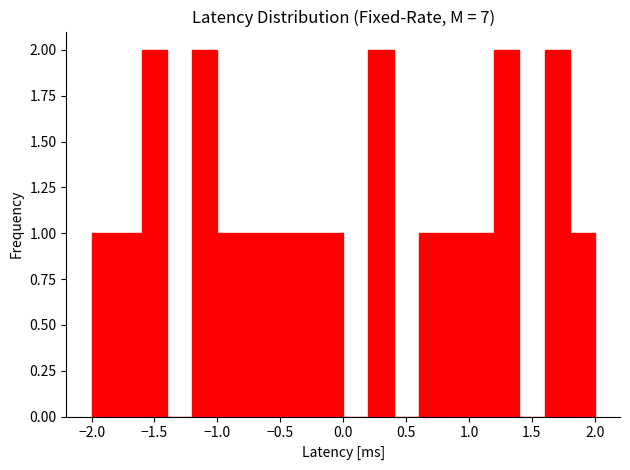

Reading left to right, transcribe this chart: for each bar, give the range it covers on the x-axis and its height. The values are not printed on the chart, so give them approximately, as read against the axis.

-2.0 to -1.8: 1
-1.8 to -1.6: 1
-1.6 to -1.4: 2
-1.4 to -1.2: 0
-1.2 to -1.0: 2
-1.0 to -0.8: 1
-0.8 to -0.6: 1
-0.6 to -0.4: 1
-0.4 to -0.2: 1
-0.2 to 0.0: 1
0.0 to 0.2: 0
0.2 to 0.4: 2
0.4 to 0.6: 0
0.6 to 0.8: 1
0.8 to 1.0: 1
1.0 to 1.2: 1
1.2 to 1.4: 2
1.4 to 1.6: 0
1.6 to 1.8: 2
1.8 to 2.0: 1